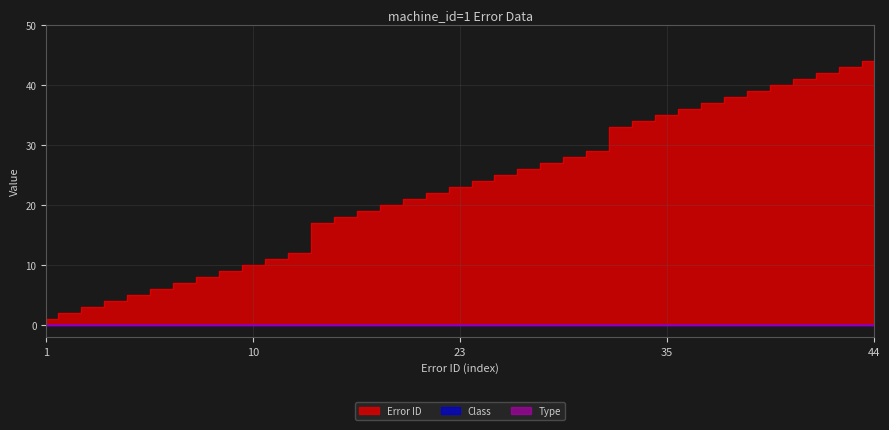

List the series in order of their peak value, lowest first.

Class, Type, Error ID